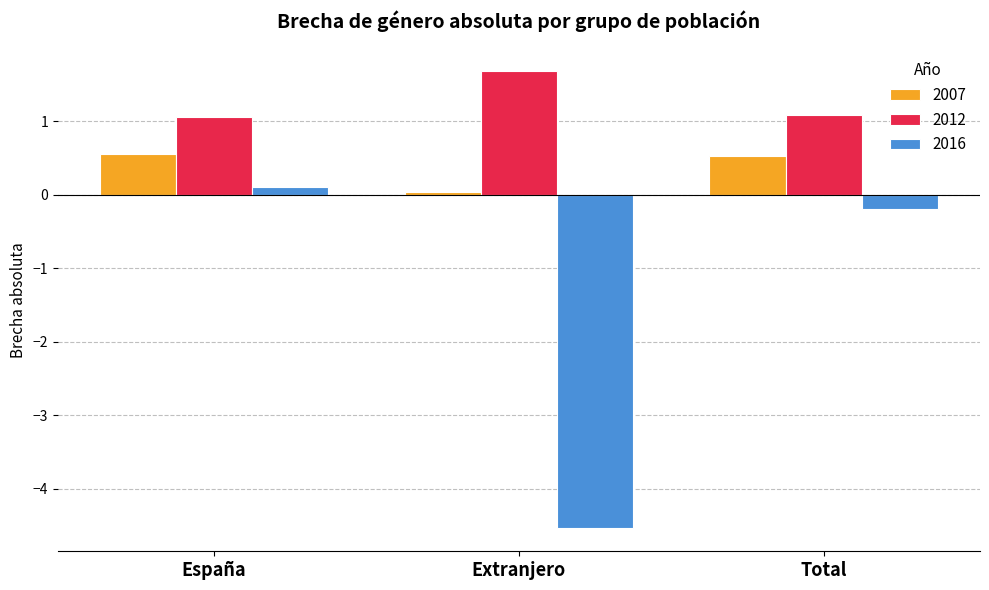

True or false: 2016 has a value of -1.0 at Extranjero.

False